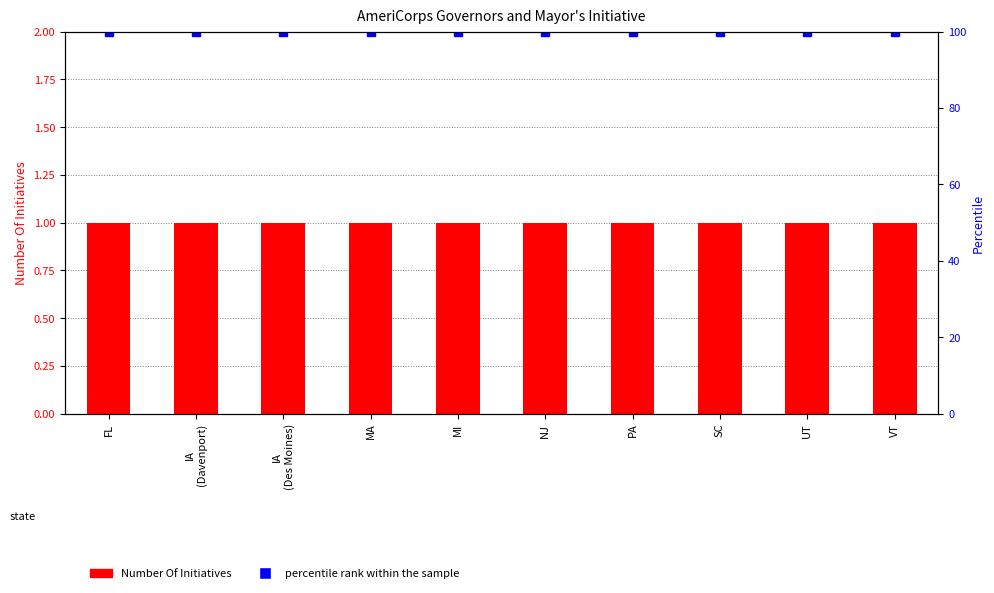

Rank the series by their maximum value, from highest to lowest.

percentile rank within the sample, Number Of Initiatives